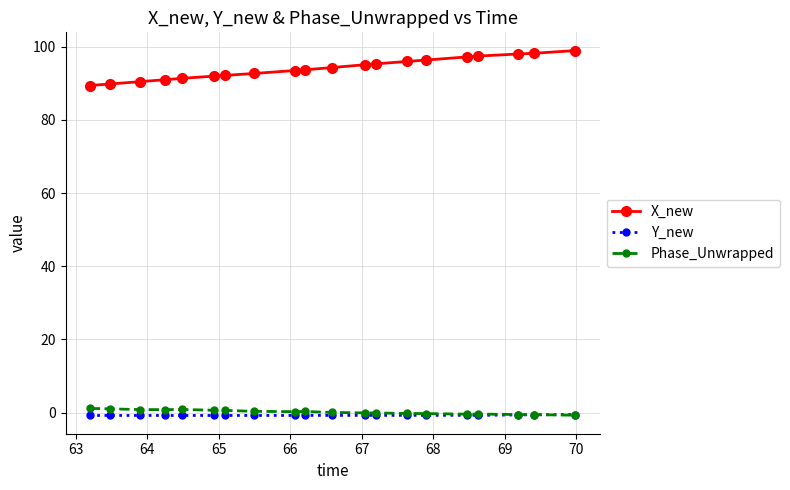

Which series has the widest spread of values?

X_new